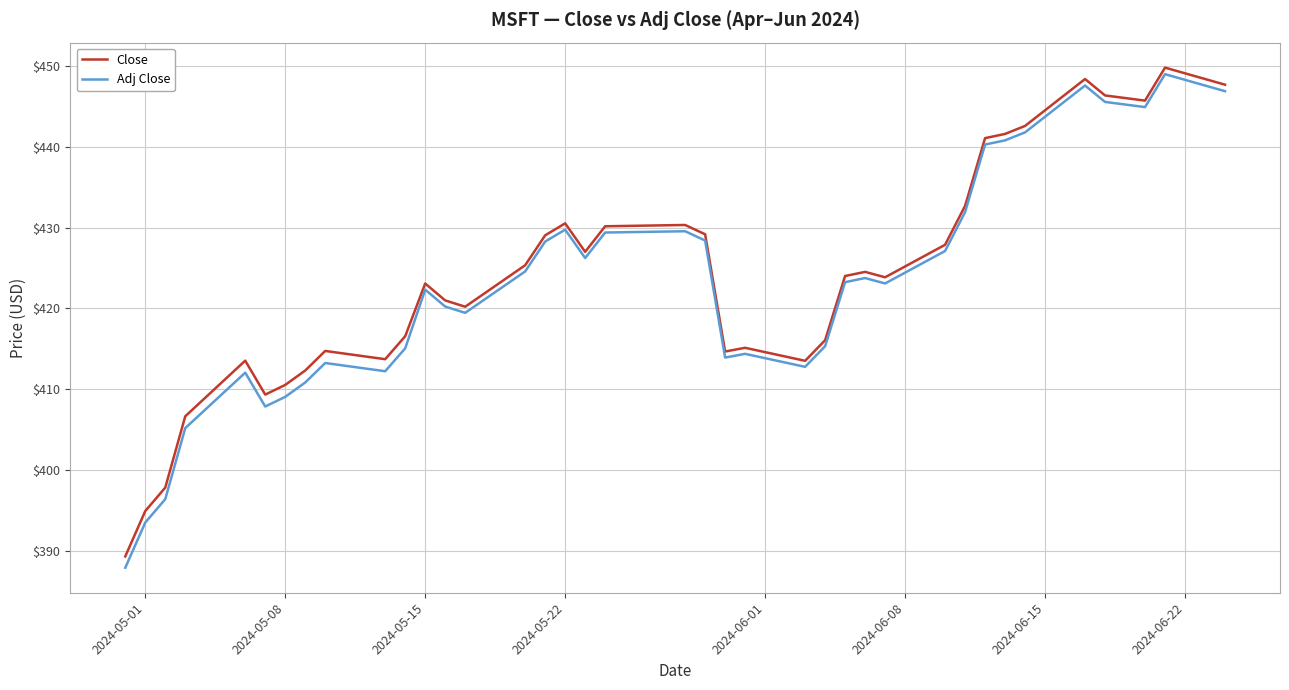

Which series has the widest spread of values?

Adj Close